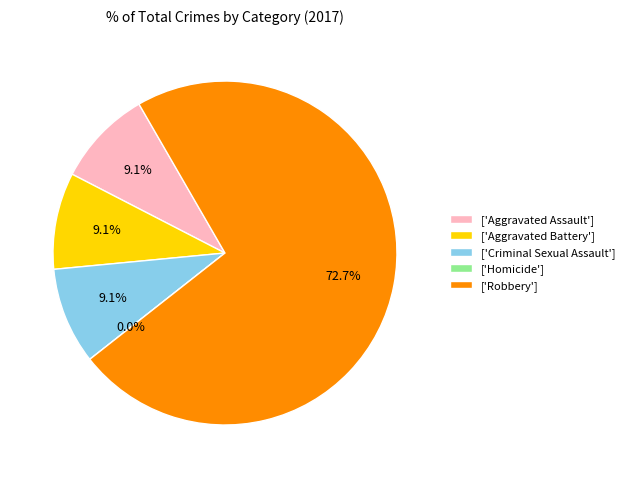

How many slices are in this pie chart?

5